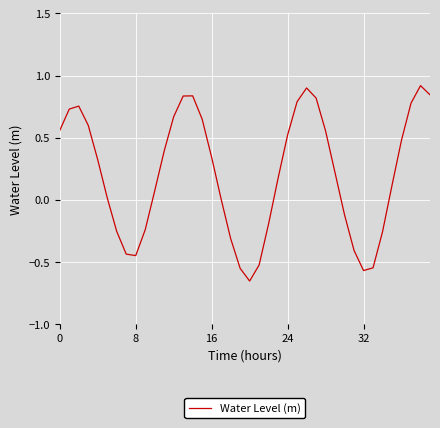

What is the maximum value shown in the chart?

0.9